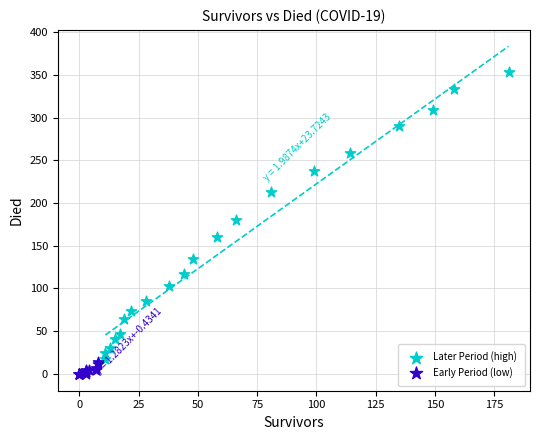

Which series contains the lowest Y value?

Early Period (low)